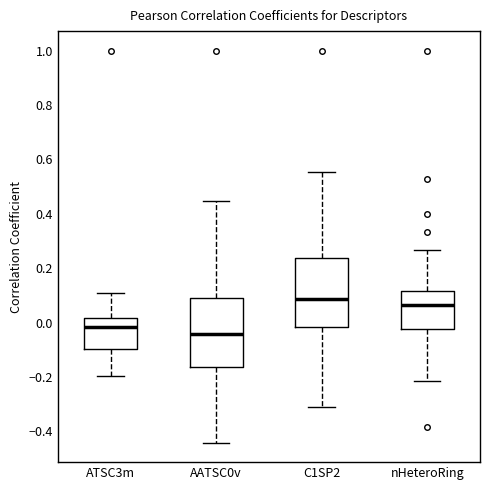

Which box has the lowest median line?

AATSC0v